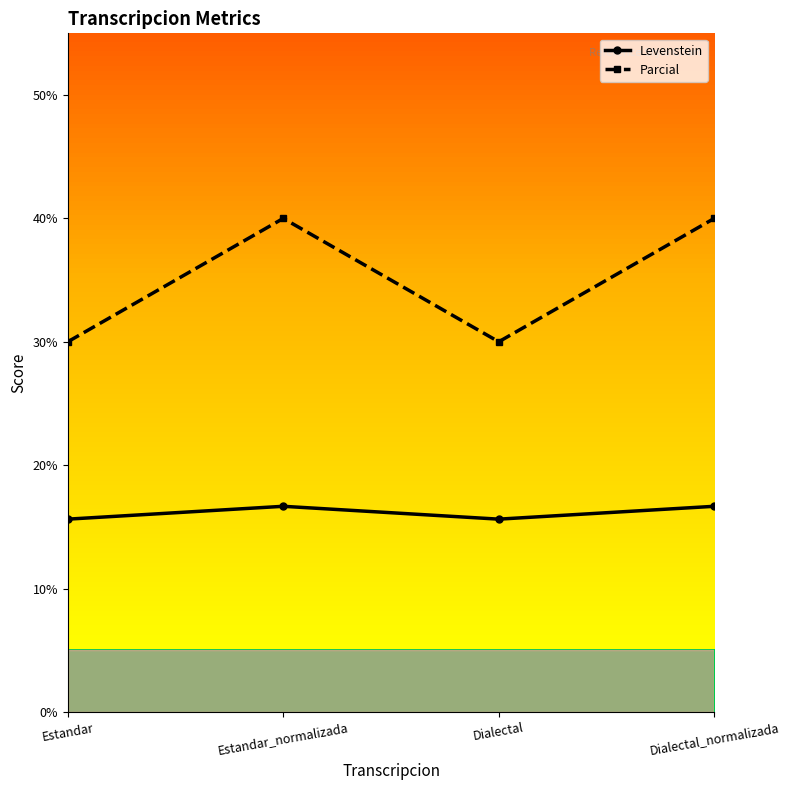

List the series in order of their peak value, lowest first.

Levenstein, Parcial